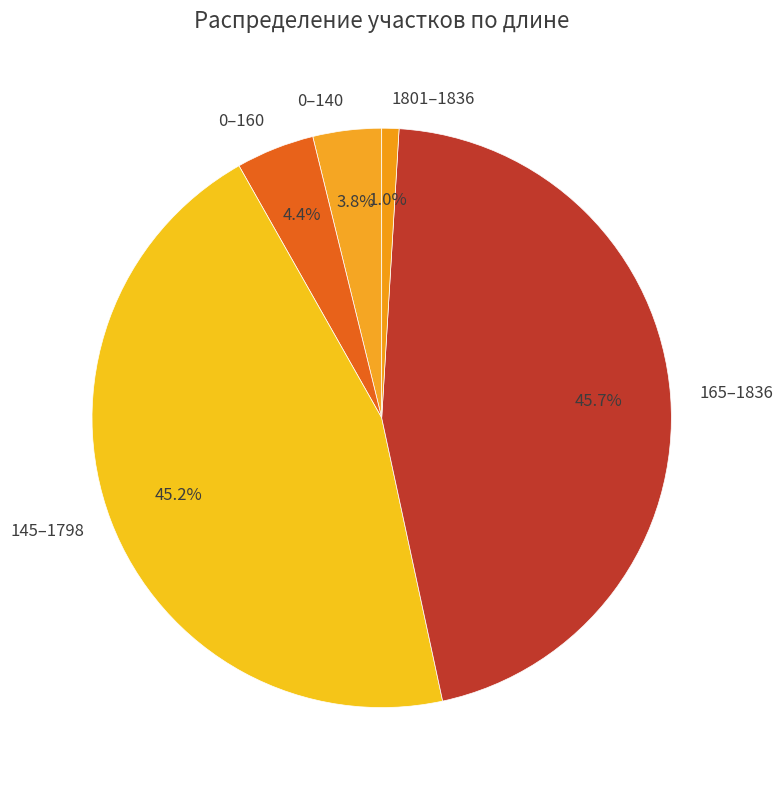

Is there any slice that represents more than half of the pie?

No